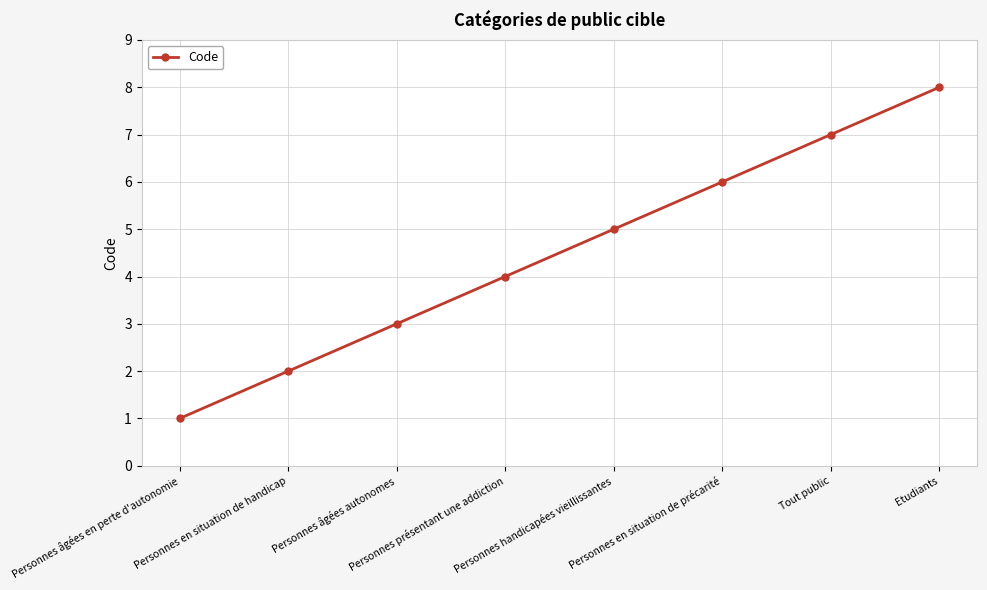

Read the value at Personnes présentant une addiction.

4